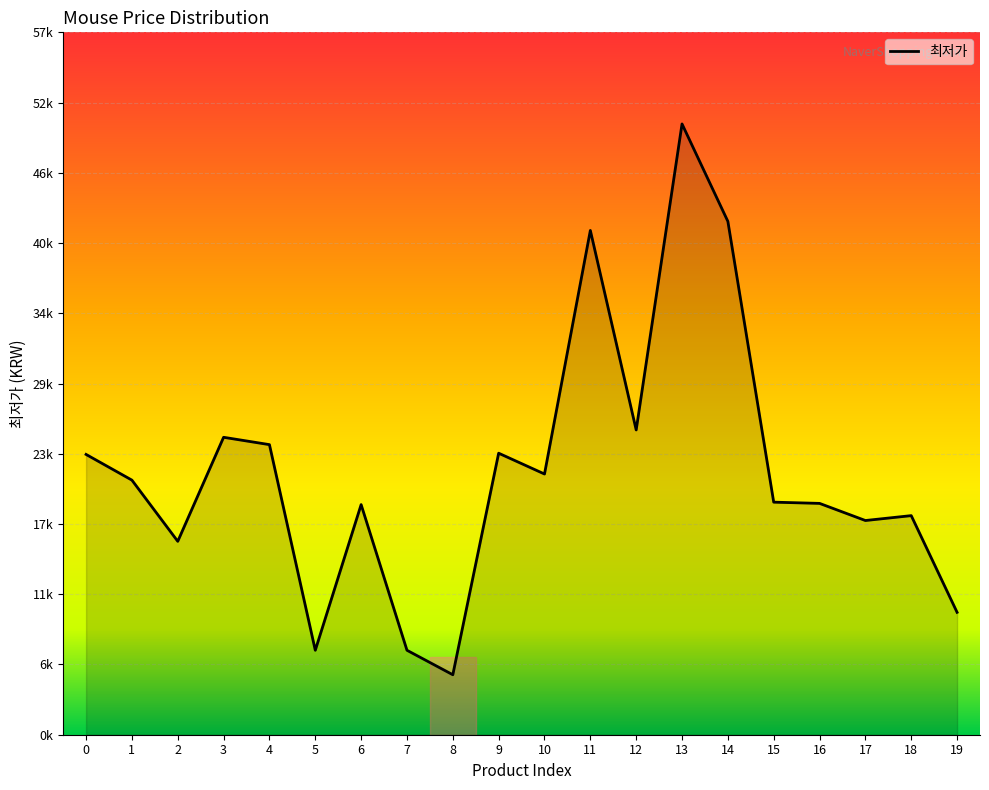

Does the chart have visible grid lines?

Yes